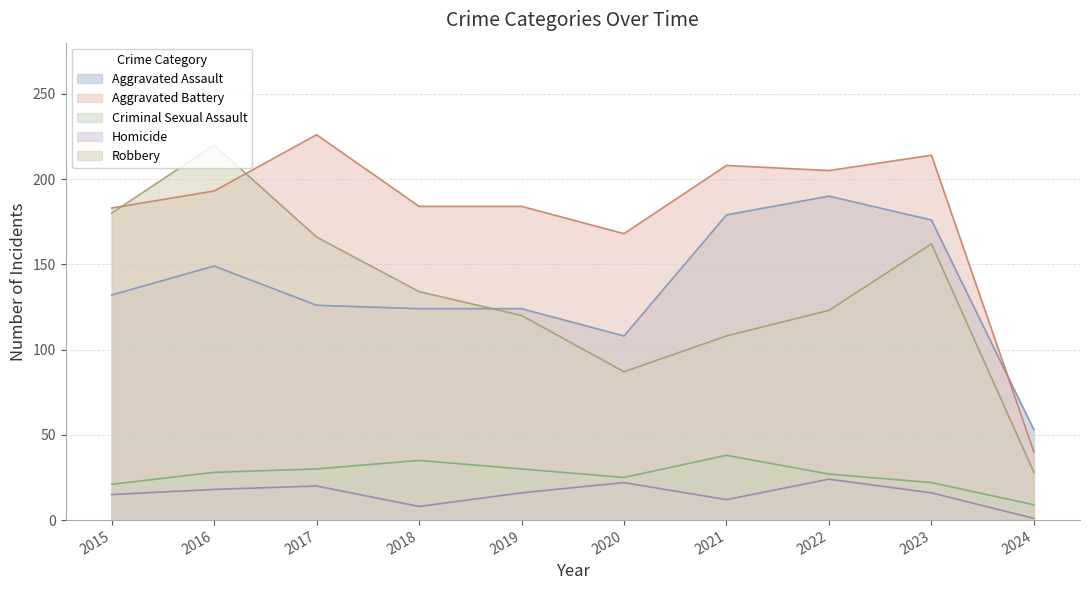

True or false: Aggravated Assault has more than 2 points higher than both neighbors.

False